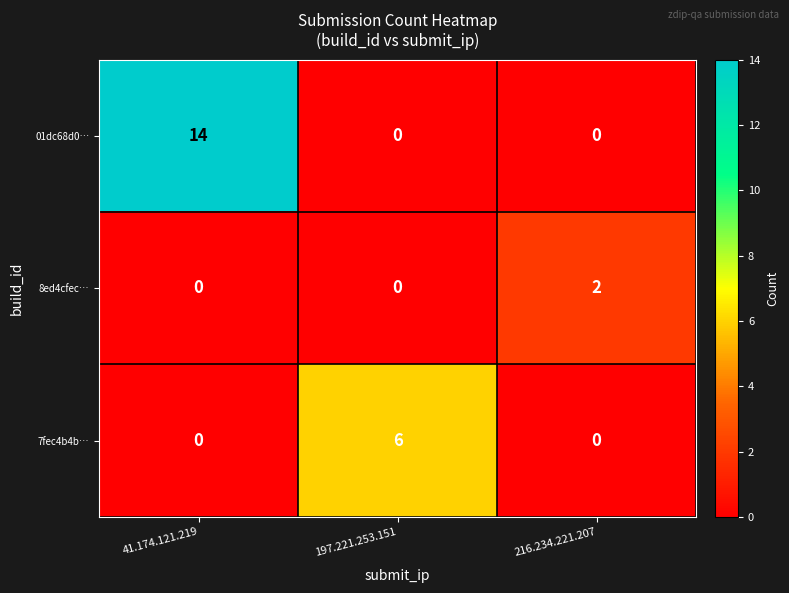

Reading right to left, list all the values displayed in this chart.

01dc68d0…: 216.234.221.207=0	197.221.253.151=0	41.174.121.219=14
8ed4cfec…: 216.234.221.207=2	197.221.253.151=0	41.174.121.219=0
7fec4b4b…: 216.234.221.207=0	197.221.253.151=6	41.174.121.219=0